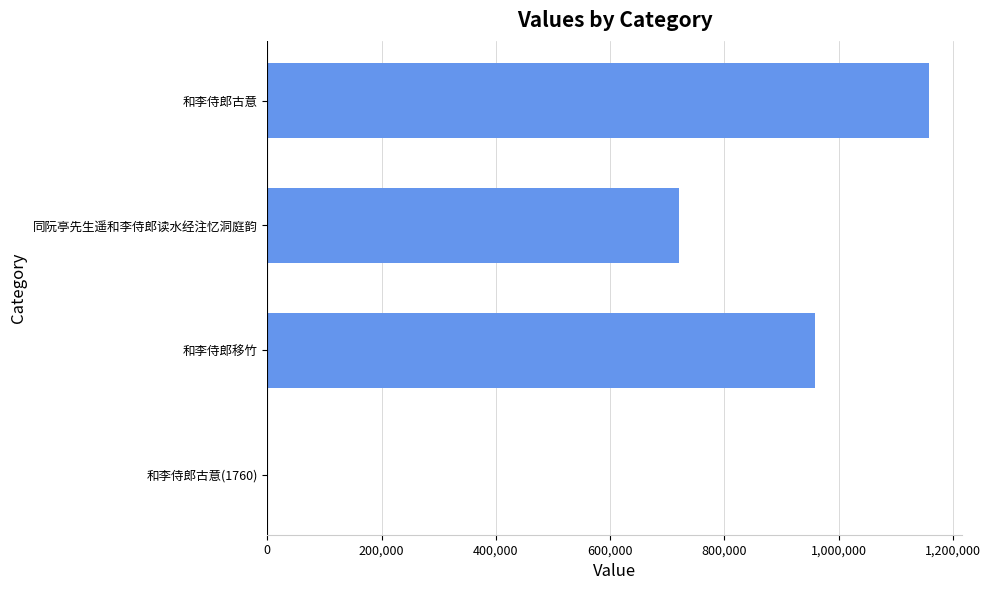

Reading bottom to top, list all the values displayed in this chart.

和李侍郎古意(1760)=1760	和李侍郎移竹=958765	同阮亭先生遥和李侍郎读水经注忆洞庭韵=720255	和李侍郎古意=1158367